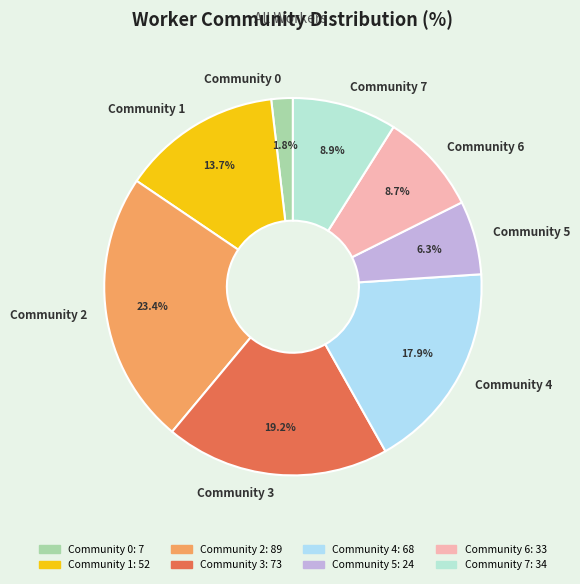

To the nearest percent, what portion does Community 1 represent?

14%